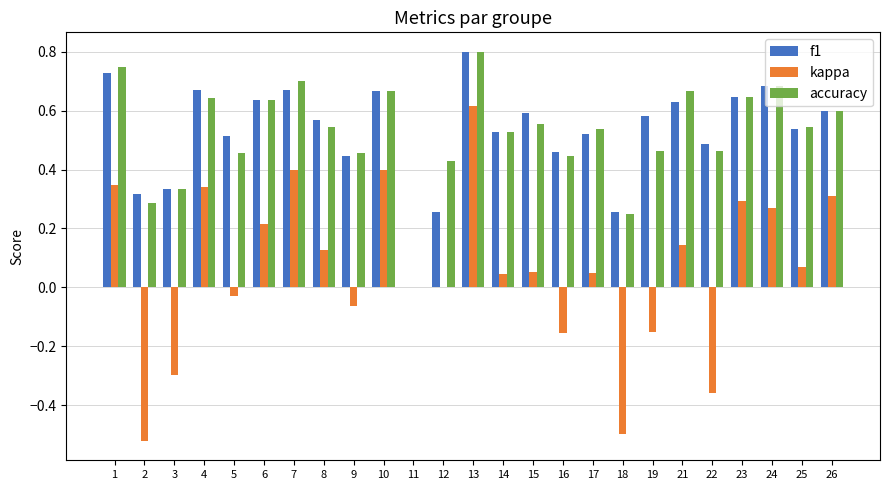

Which series changed the most between 7 and 21?

kappa